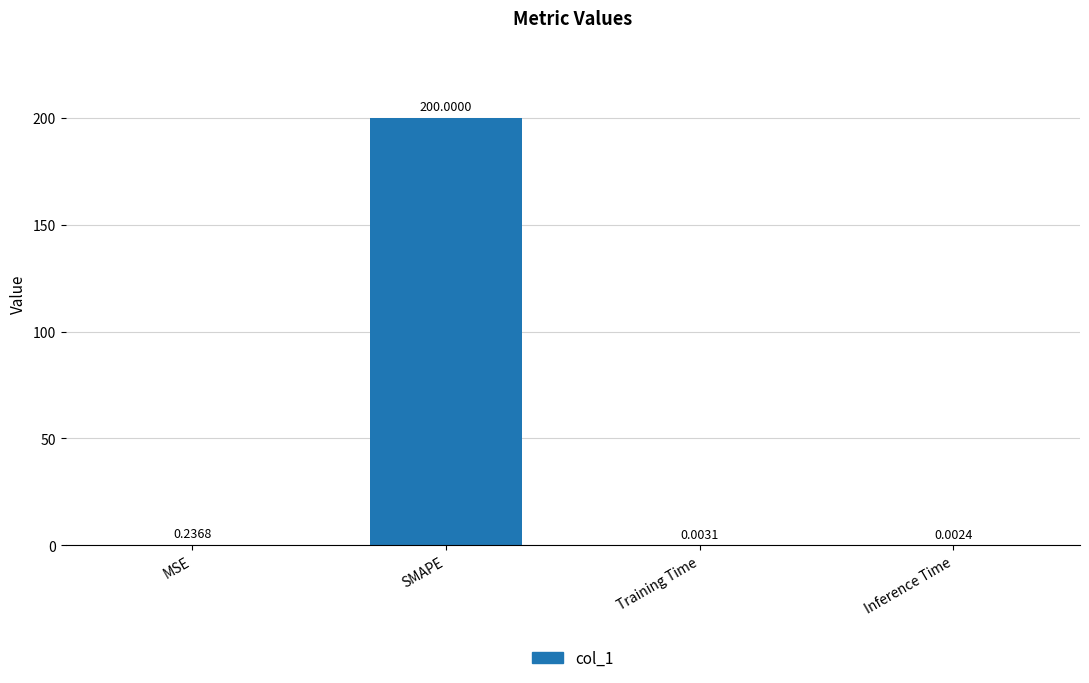

Which has a higher value, Training Time or Inference Time?

Training Time